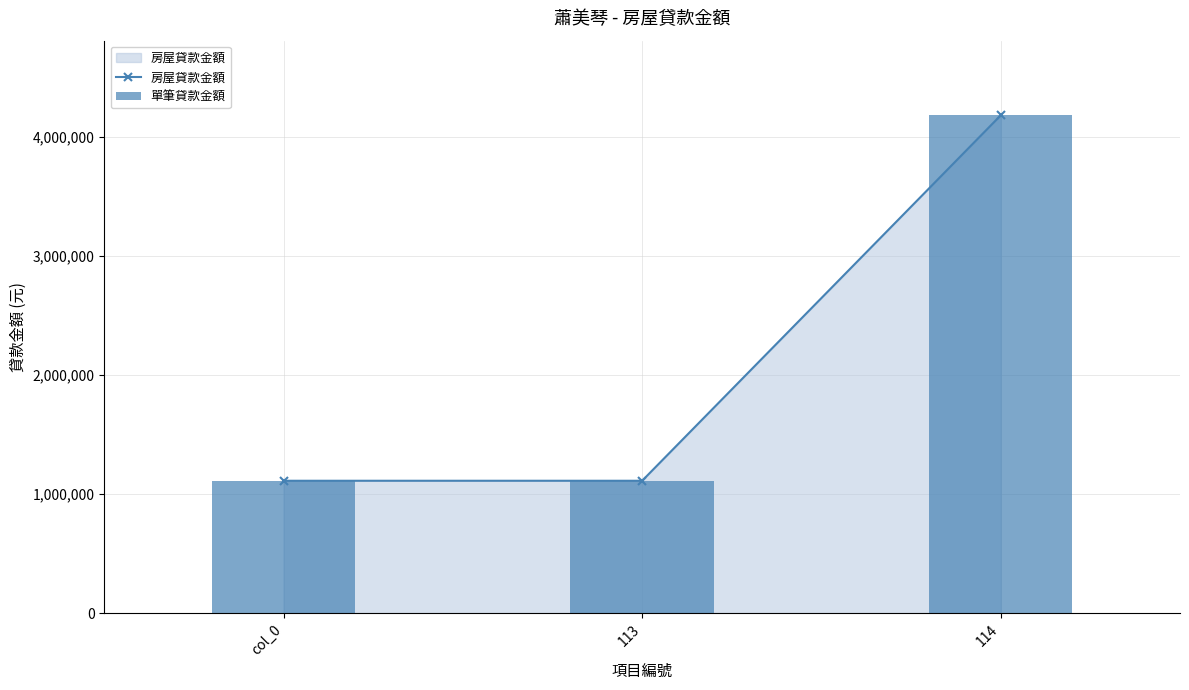

Is the value of 房屋貸款金額 at col_0 greater than the value of 單筆貸款金額 at 113?

No